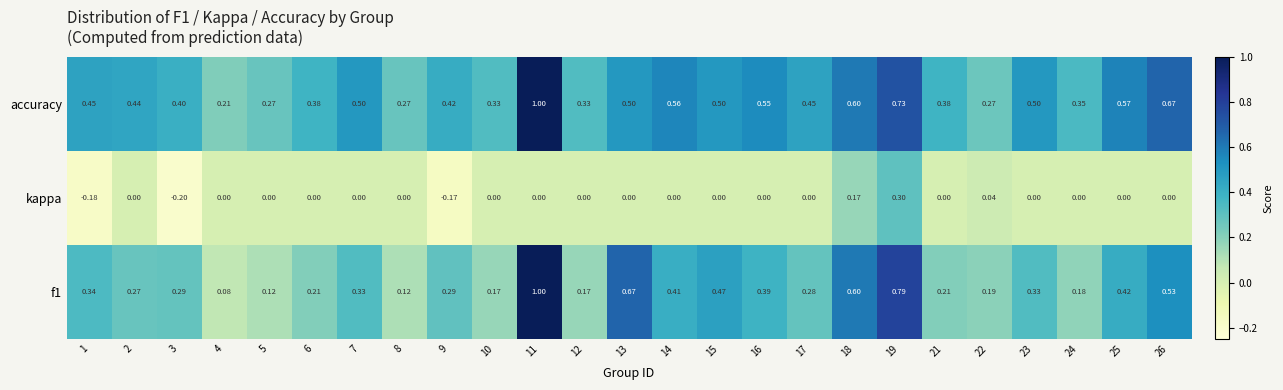

How many categories are shown in the chart?

25